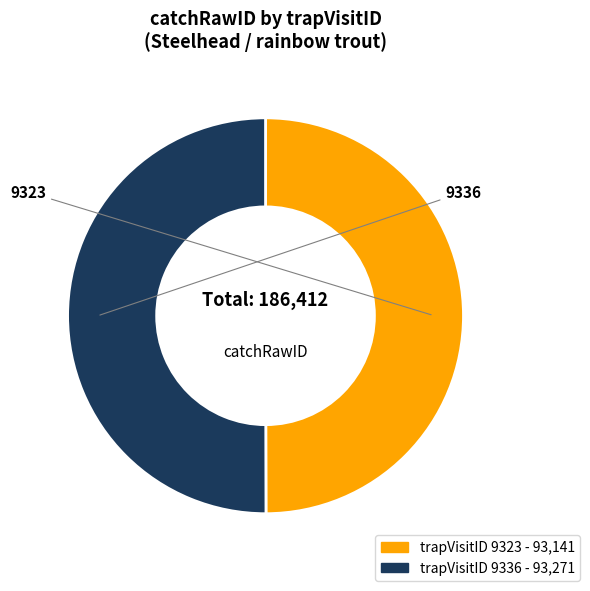

What is the majority slice?

9336